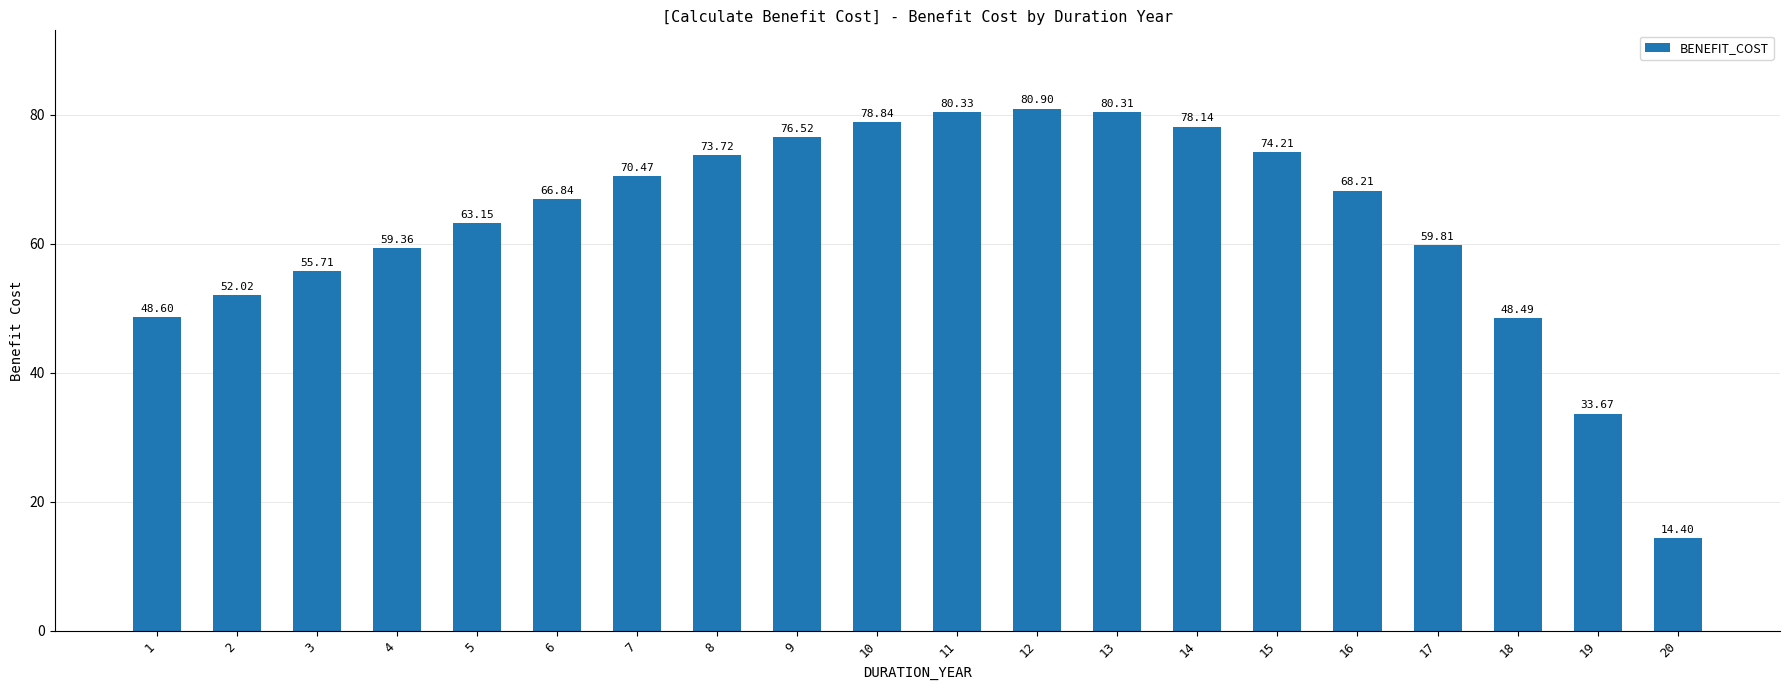

True or false: the data shows 110.1 at 8.

False